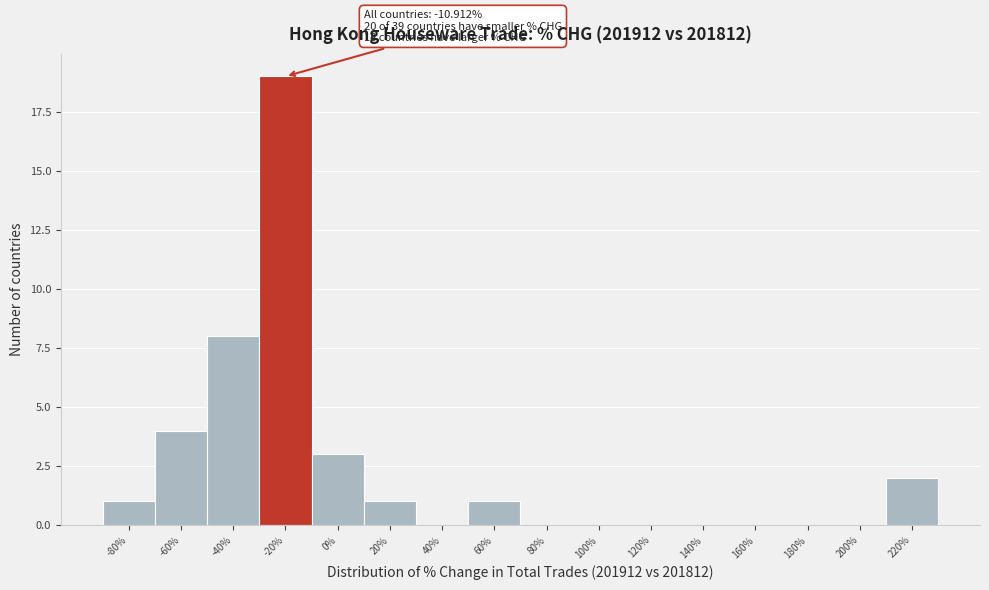

Reading left to right, what are all the values shown in this chart?

-80%=1	-60%=4	-40%=8	-20%=19	0%=3	20%=1	40%=0	60%=1	80%=0	100%=0	120%=0	140%=0	160%=0	180%=0	200%=0	220%=2